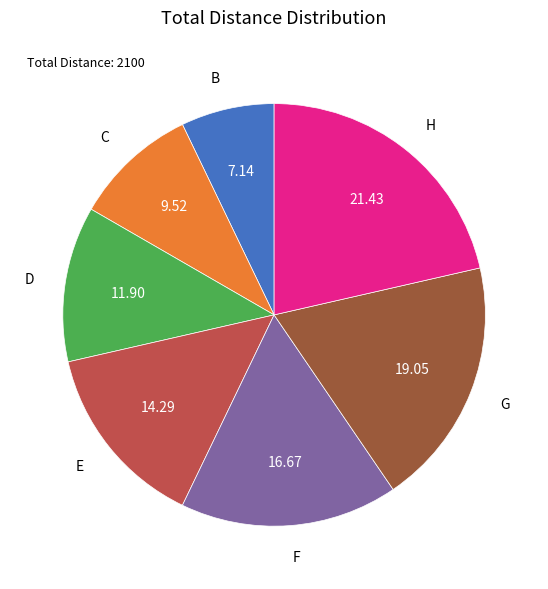

Which category has the biggest portion of the pie?

H